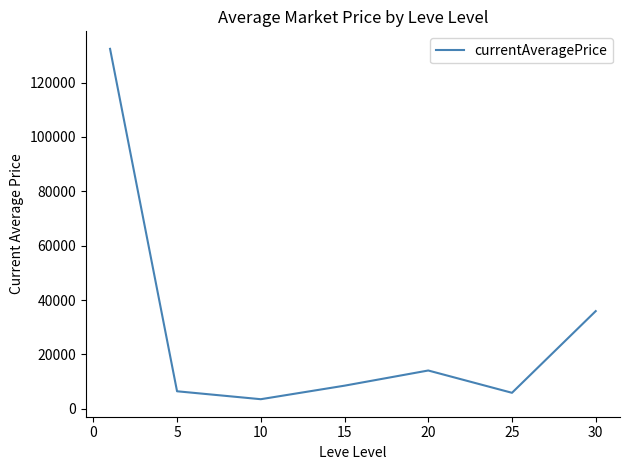

How many values are below 8489?

3